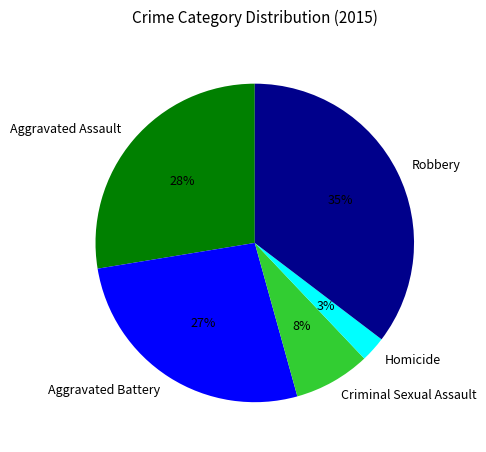

Rank the categories by value from lowest to highest.

Homicide, Criminal Sexual Assault, Aggravated Battery, Aggravated Assault, Robbery